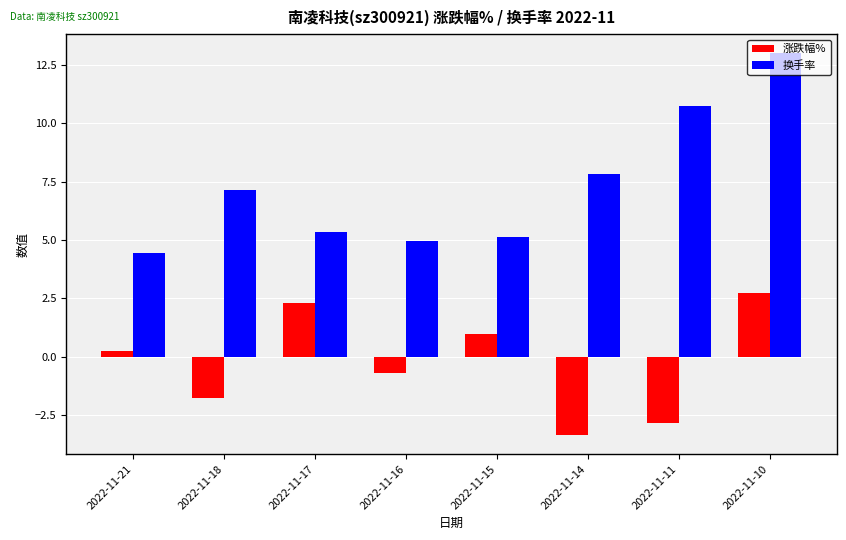

Where does the 涨跌幅% series first go above 0?

2022-11-21